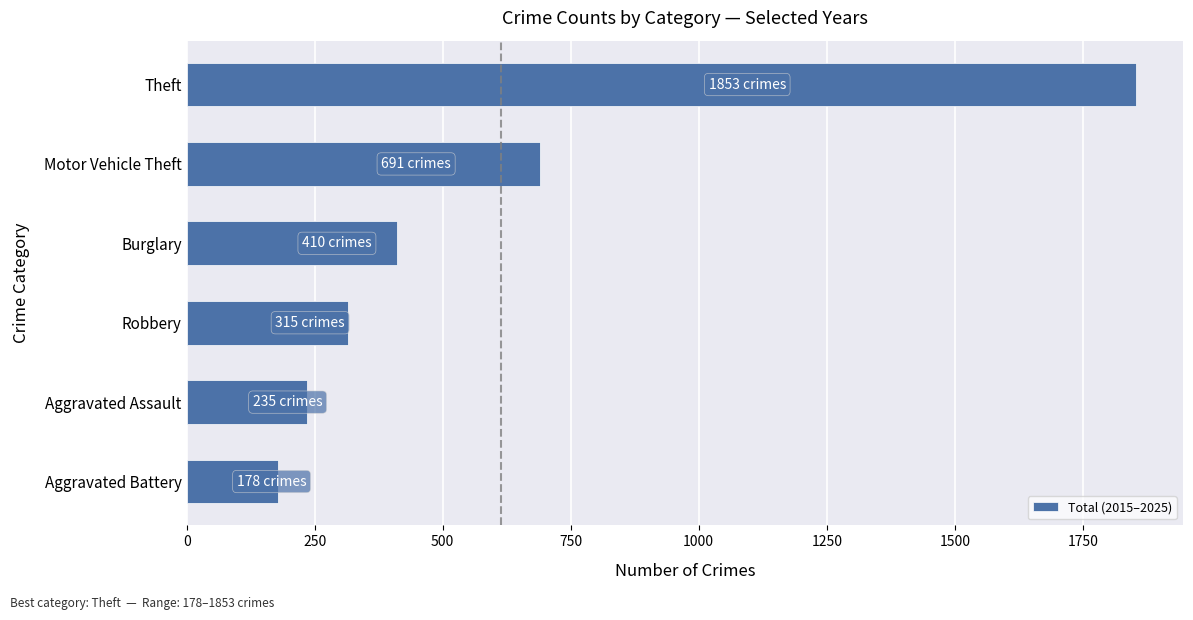

The chart shows a value of 462 at Robbery. True or false?

False